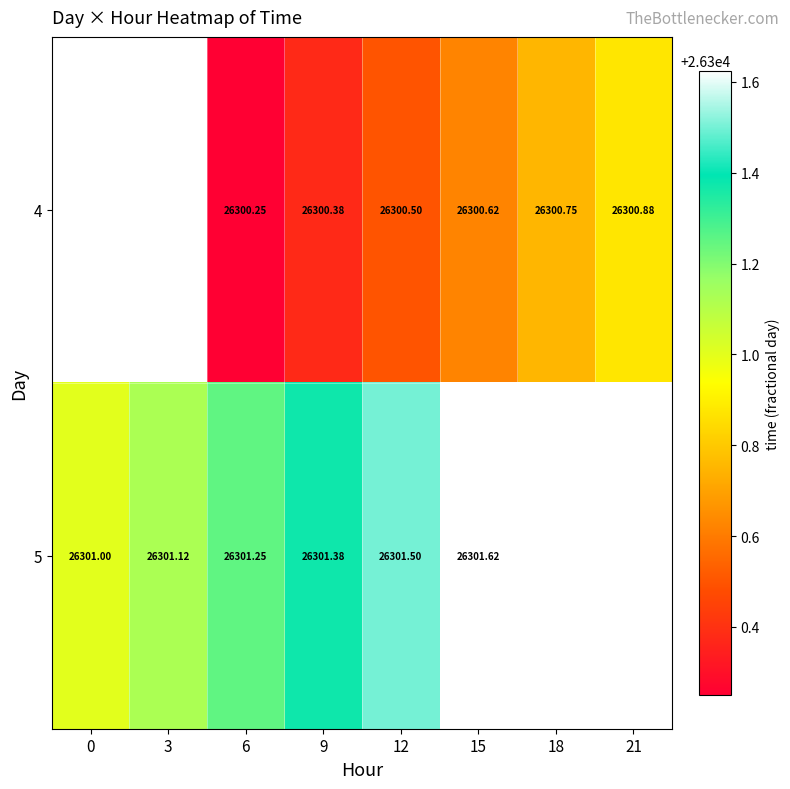

Is the value of 4 at 6 greater than the value of 5 at 15?

No